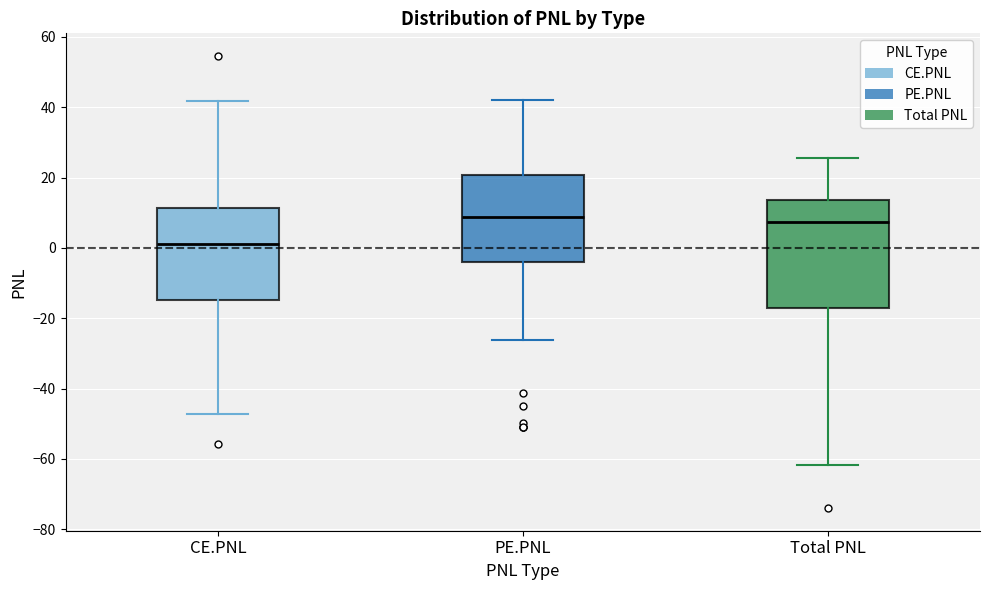

Reading left to right, read every box against the y-axis: the position of its median line, the range the box covers, and the ends of its whiskers. The values are not printed on the chart, so give them approximately, as read against the axis.

CE.PNL: median 2, box -14 to 12, whiskers -48 to 42
PE.PNL: median 8, box -4 to 20, whiskers -26 to 42
Total PNL: median 8, box -16 to 14, whiskers -62 to 26